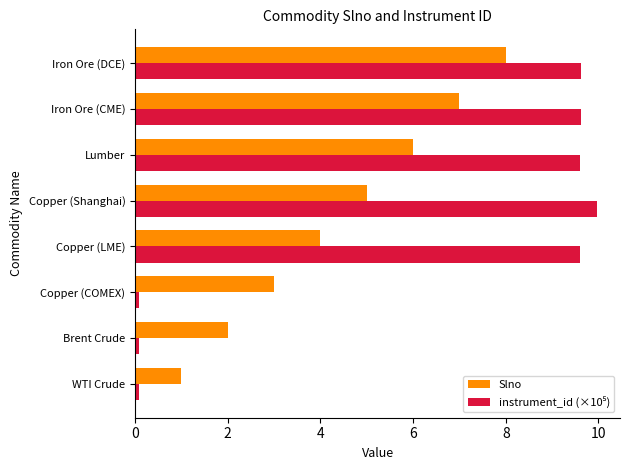

Which category has the highest value across all series?

Copper (Shanghai)